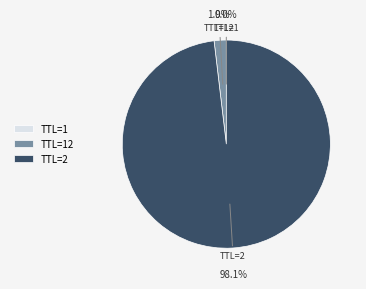

What is the largest slice in the pie chart?

TTL=2